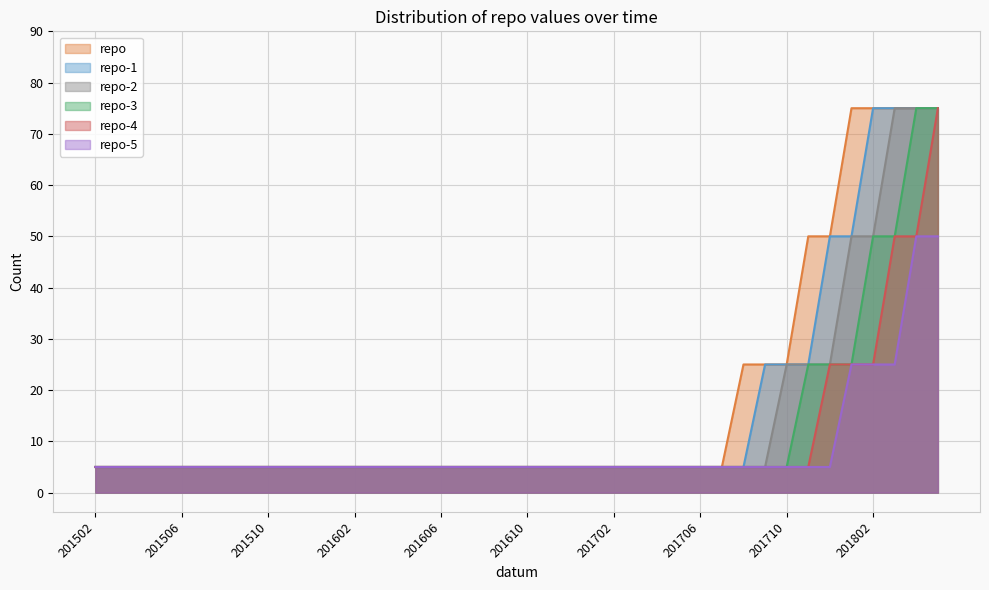

True or false: repo-5 has more than 2 points higher than both neighbors.

False